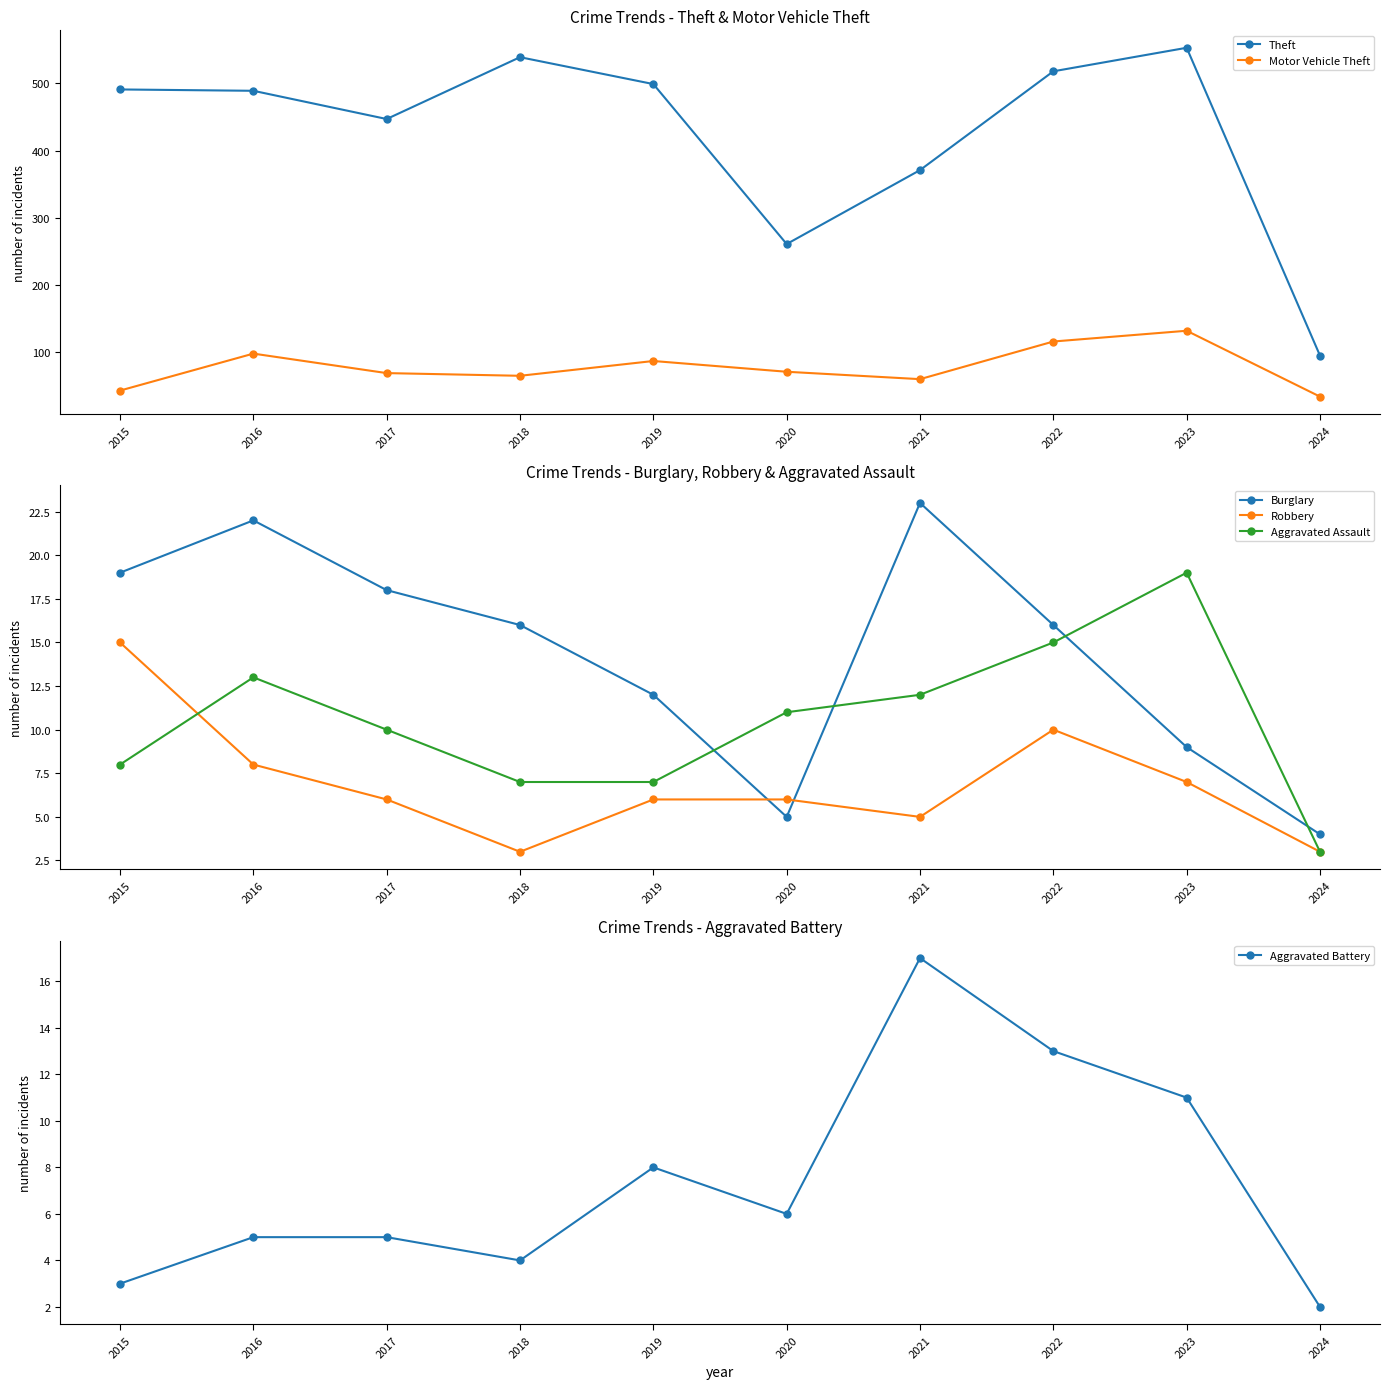

What is the difference between the second highest and second lowest values in the Aggravated Assault series?

8